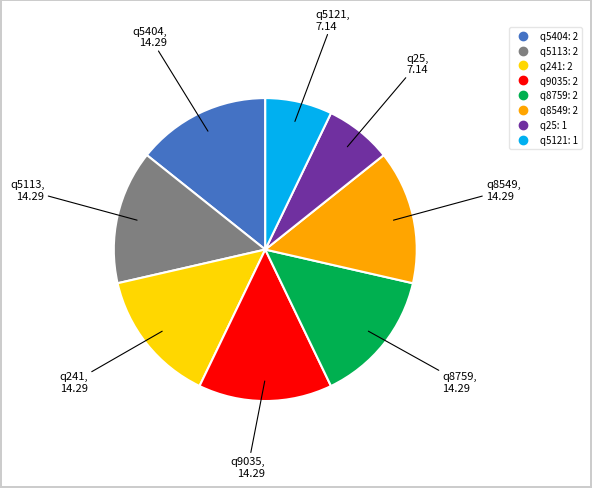

Combined, do q5404 and q8759 account for over 50%?

No